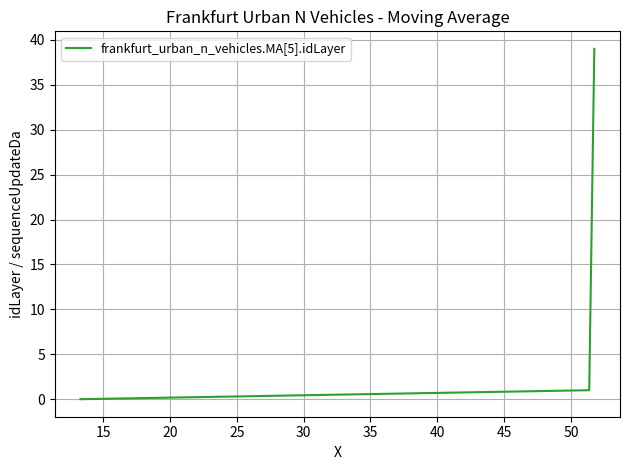

What is the maximum value shown in the chart?

39